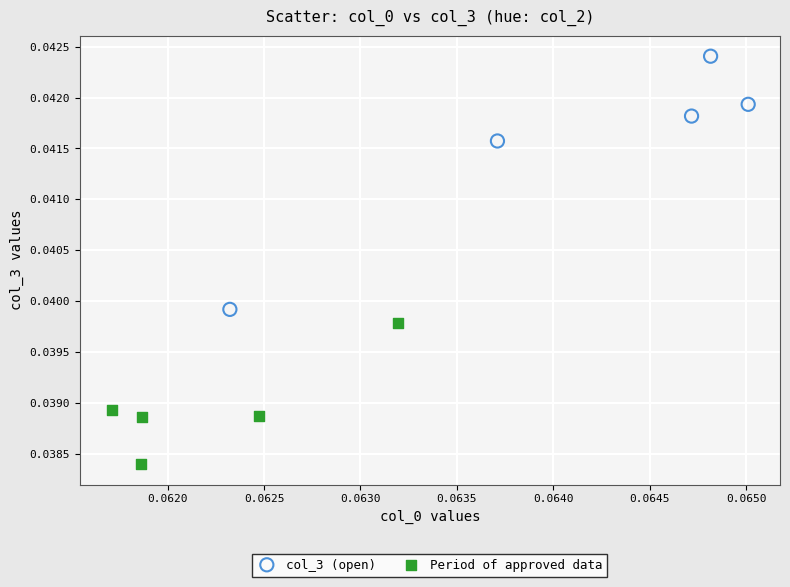

What are all the series names shown in the legend?

col_3 (open), Period of approved data